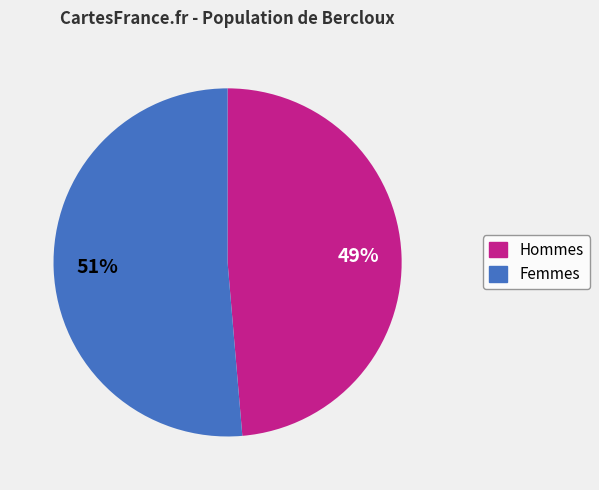

Is there any slice that represents more than half of the pie?

Yes